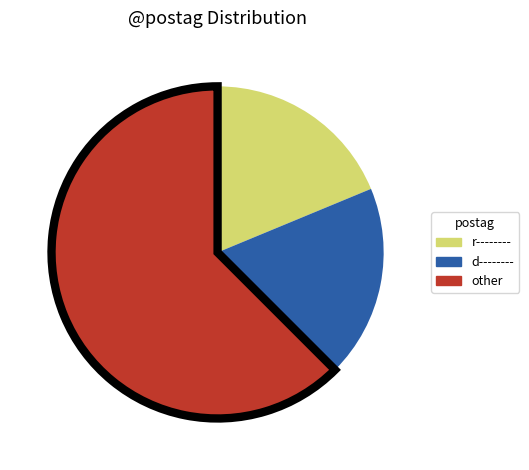

Which category has the biggest portion of the pie?

other